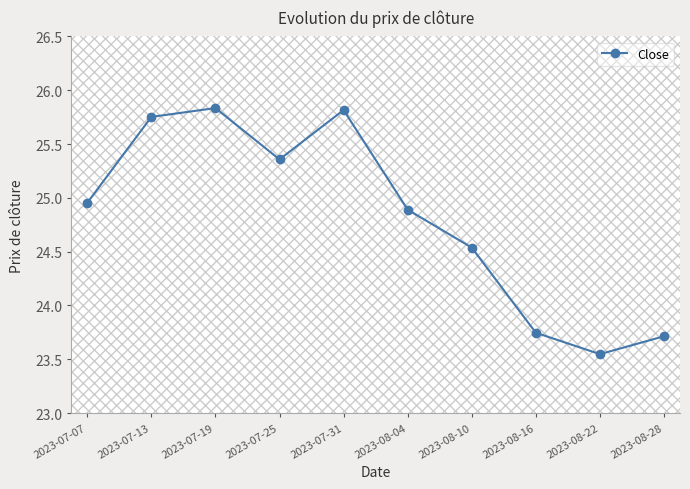

What is the difference between the second highest and second lowest values?

2.1